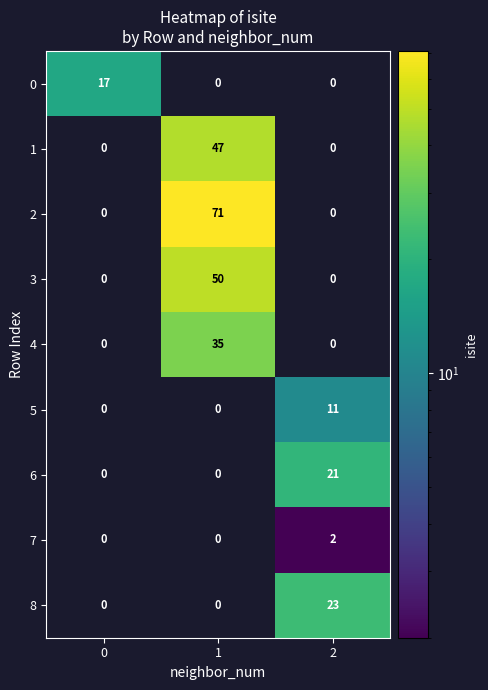

Which series has the largest range (max minus min)?

2